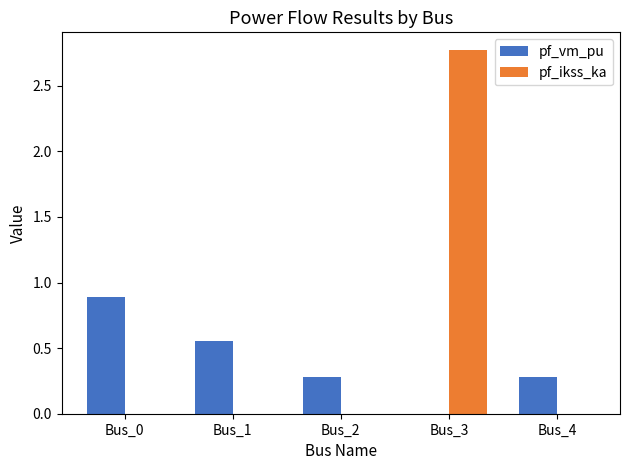

How many groups of bars are there?

5